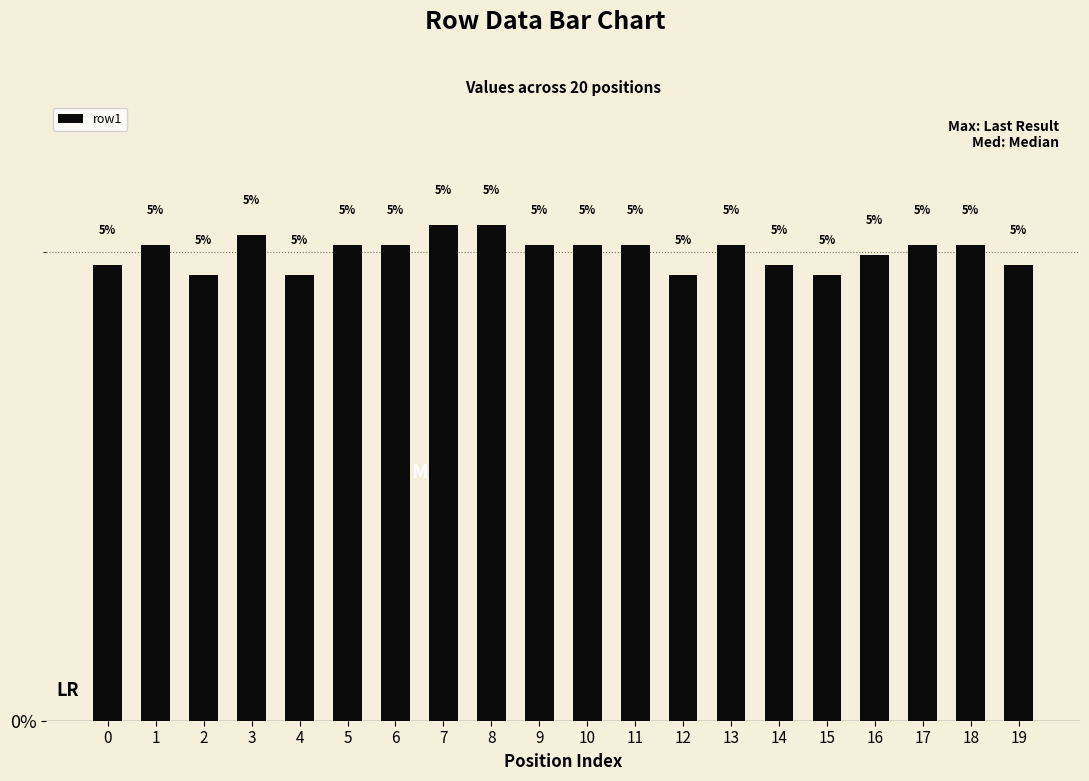

What is the greatest value displayed?

5.3